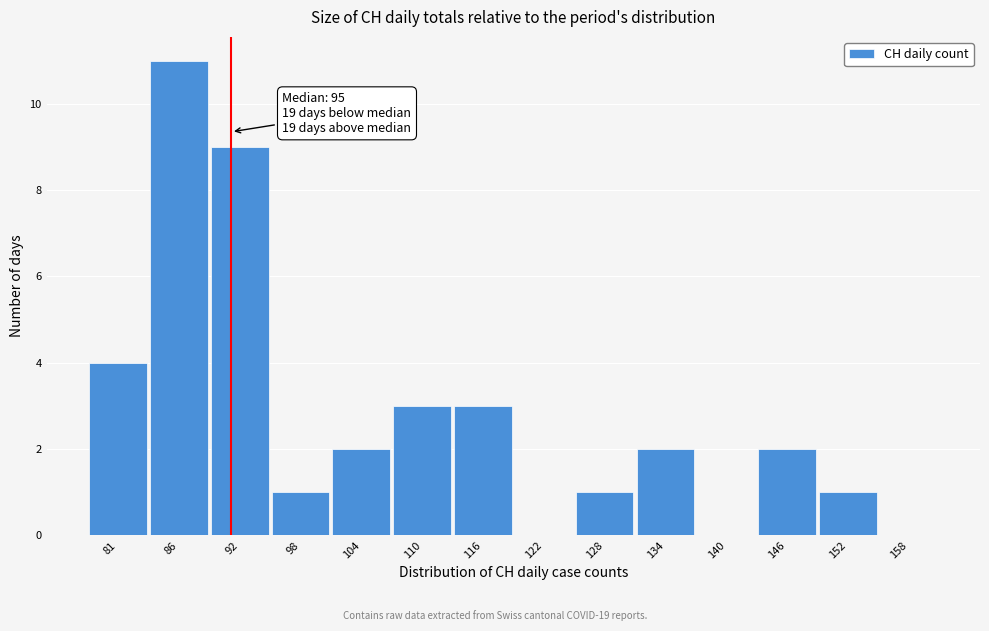

Reading right to left, extract all data points from this chart.

158=0	152=1	146=2	140=0	134=2	128=1	122=0	116=3	110=3	104=2	98=1	92=9	86=11	81=4